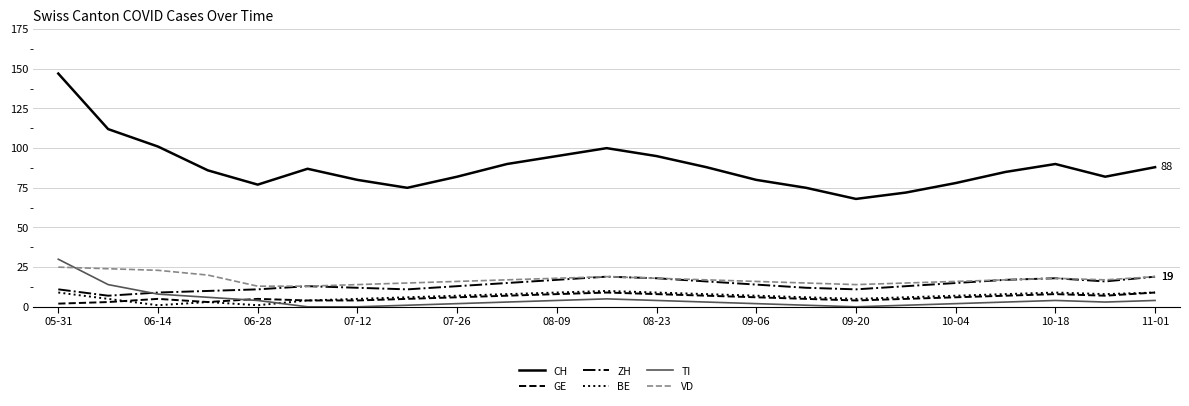

Count the GE values in the range 4 to 7.

15